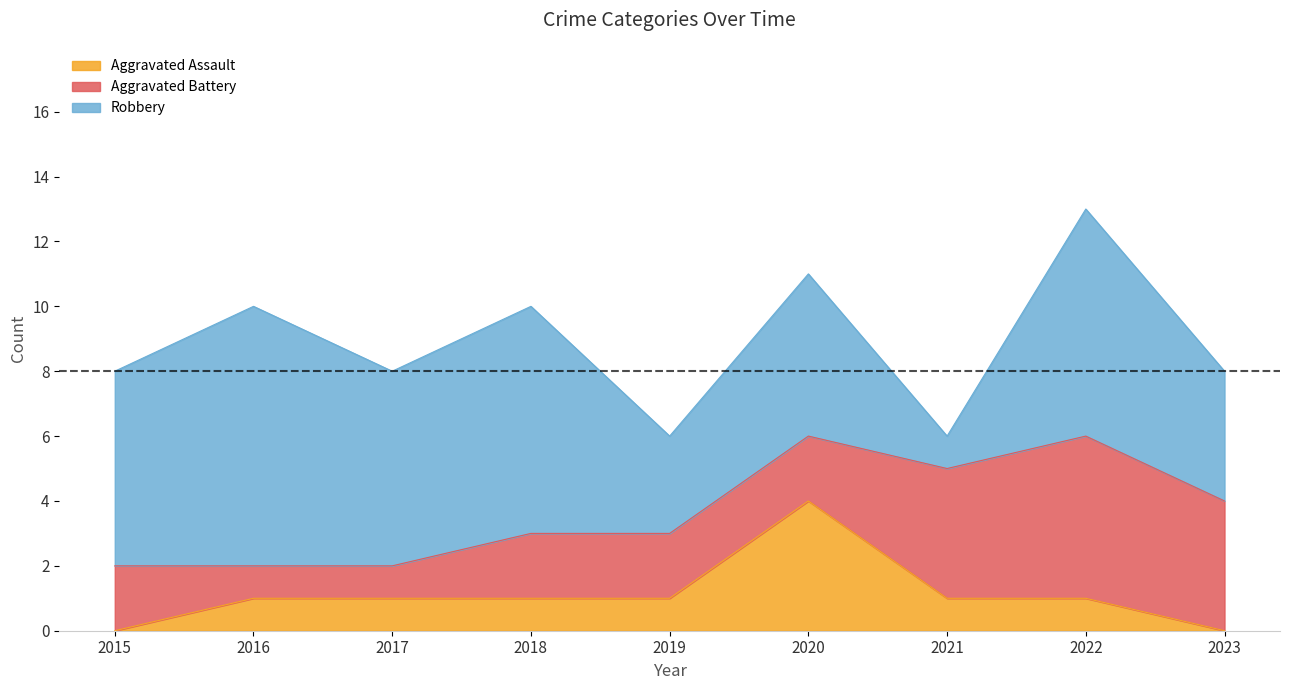

At which category is the sum across all series the highest?

2022